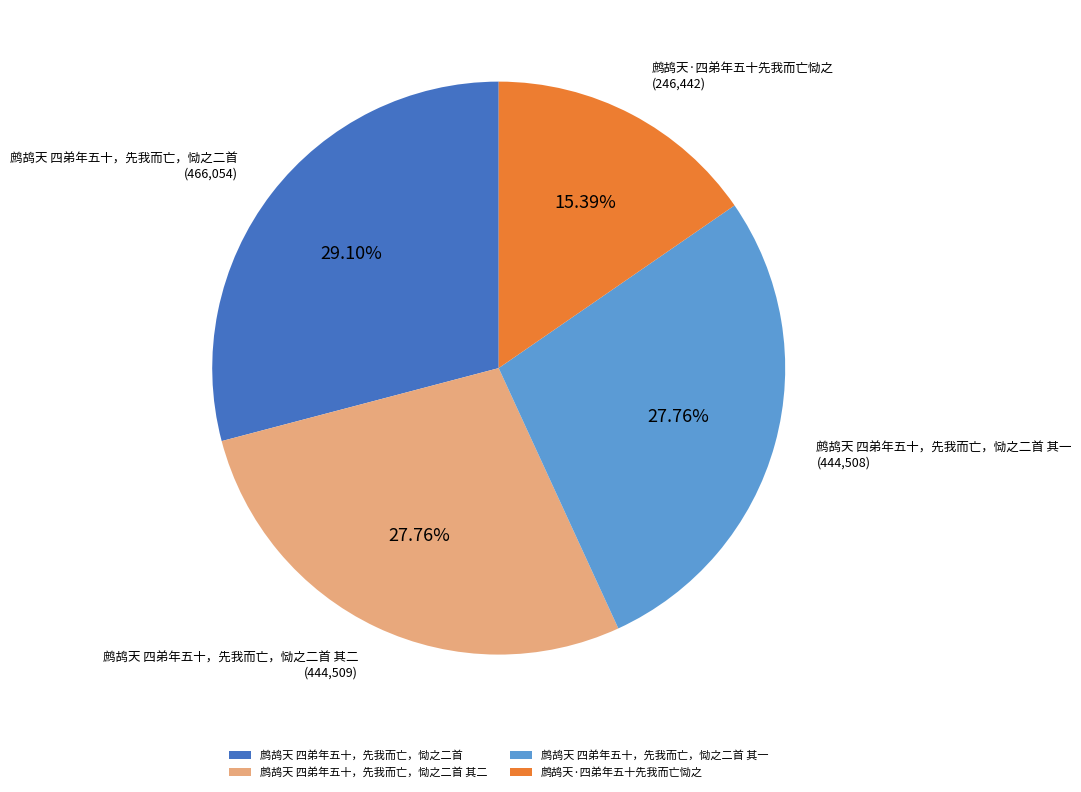

True or false: 鹧鸪天 四弟年五十，先我而亡，恸之二首 其二 accounts for 28% of the total.

True